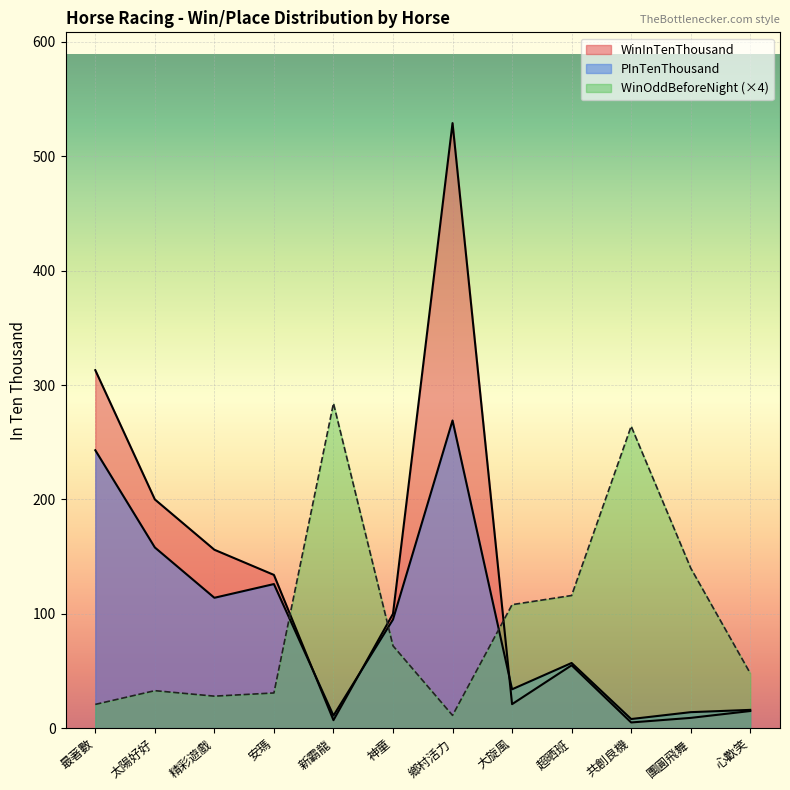

Where do WinInTenThousand and WinOddBeforeNight first cross each other?

安瑪 and 新霸龍